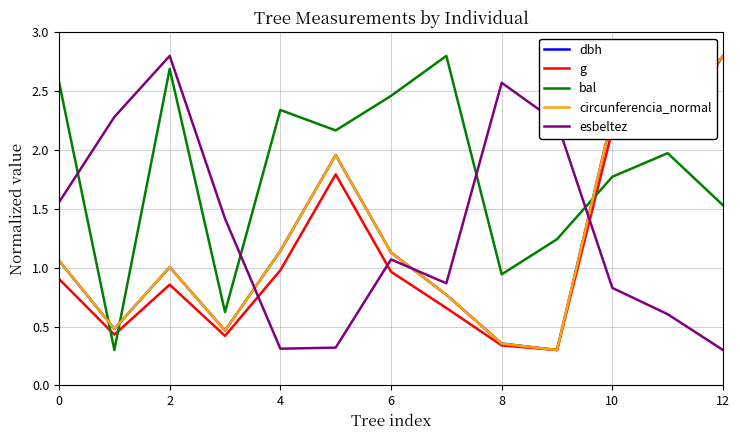

How many intersections are there between esbeltez and circunferencia_normal?

3